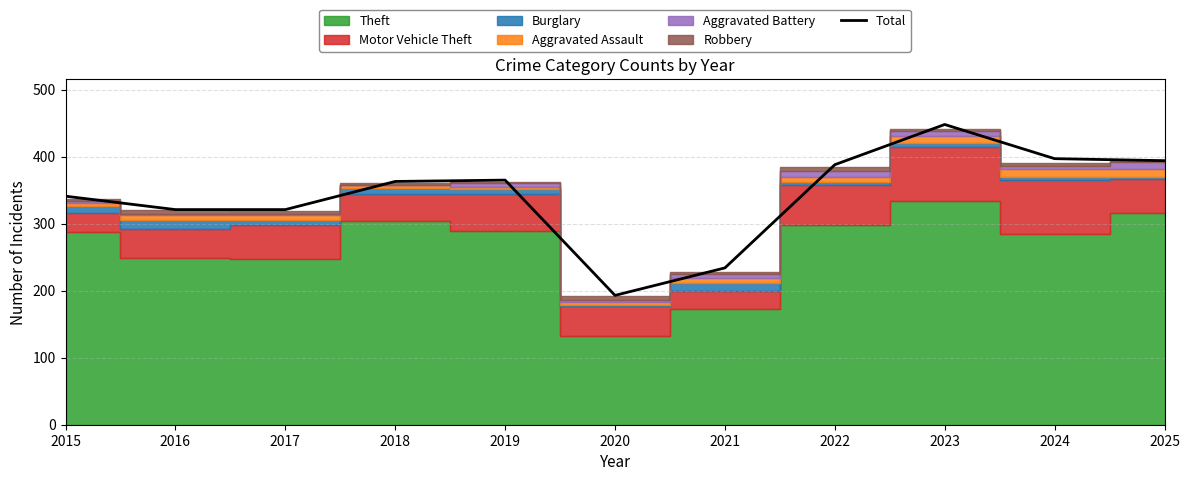

The value of Total at 2024 is 576. True or false?

False